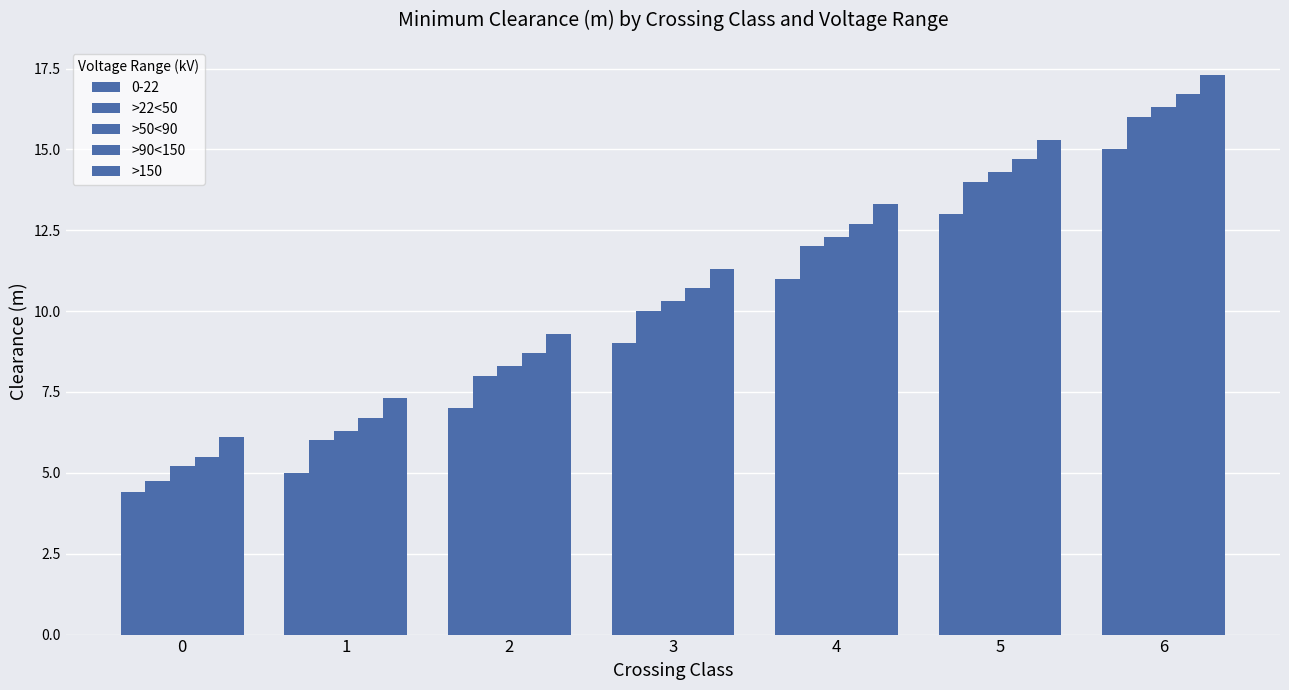

The >22<50 series shows 4.5 at 2. True or false?

False